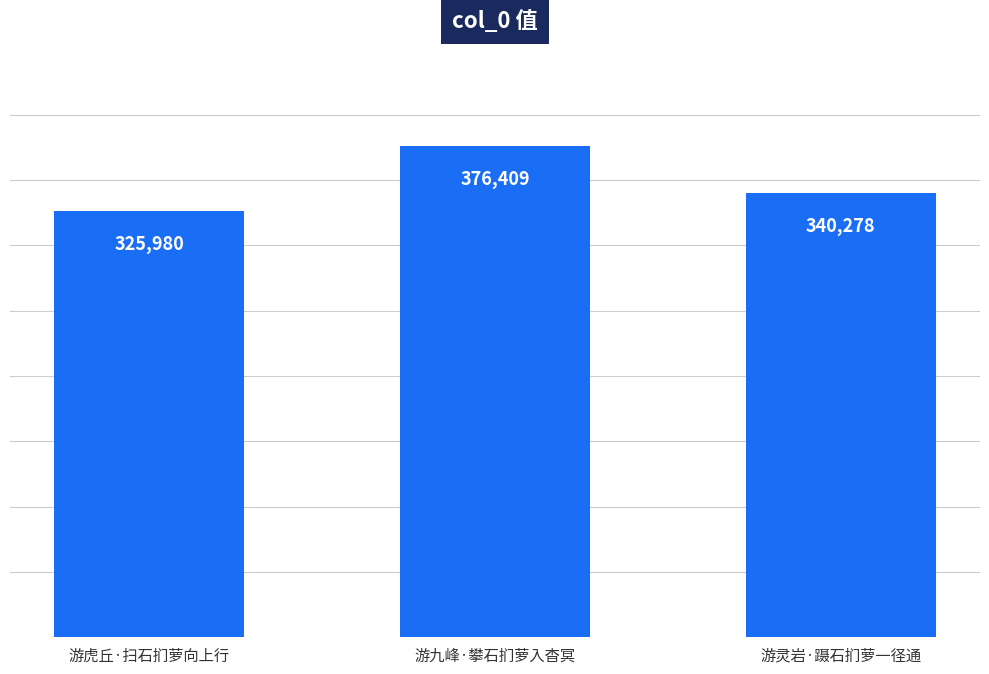

What is the maximum value shown in the chart?

376409